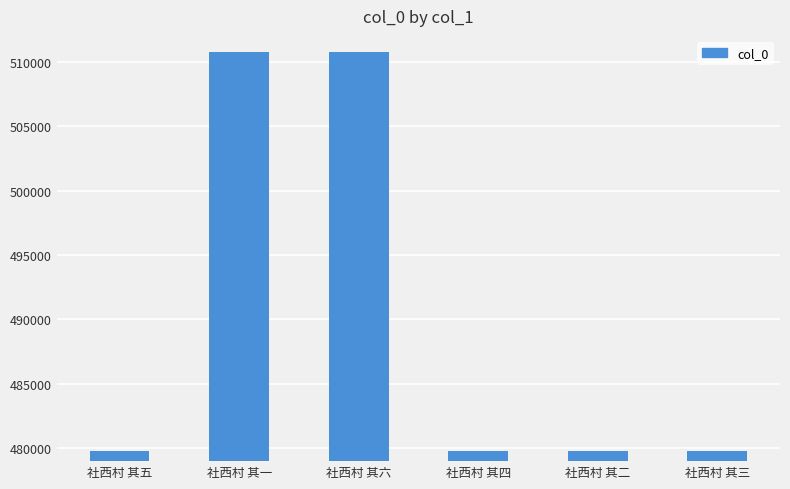

True or false: the data shows 249428 at 社西村 其二.

False